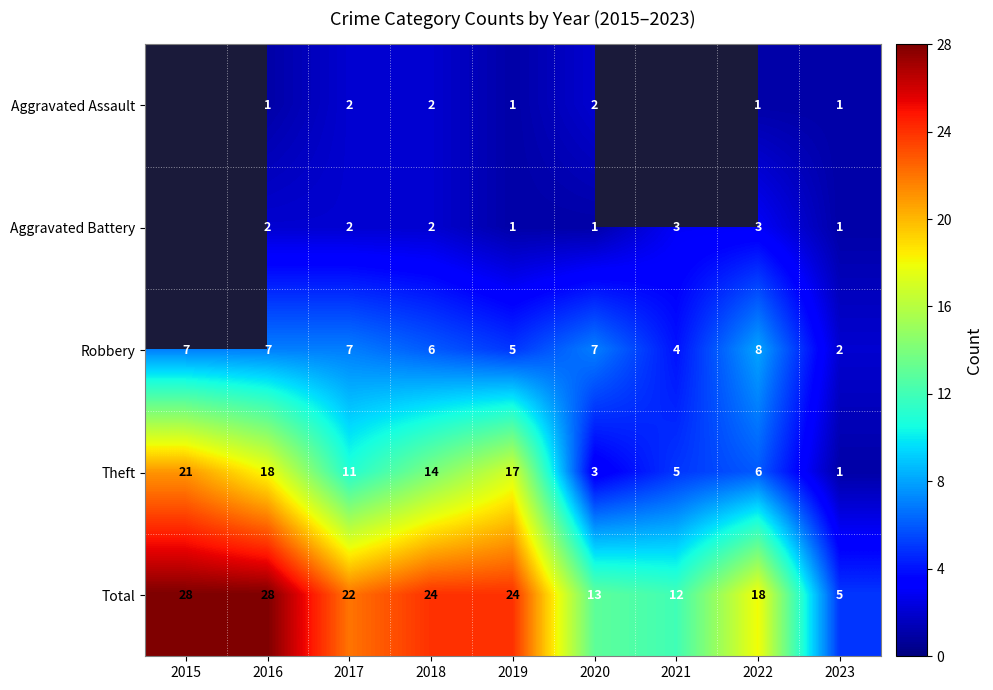

The Robbery series shows 1.5 at 2018. True or false?

False